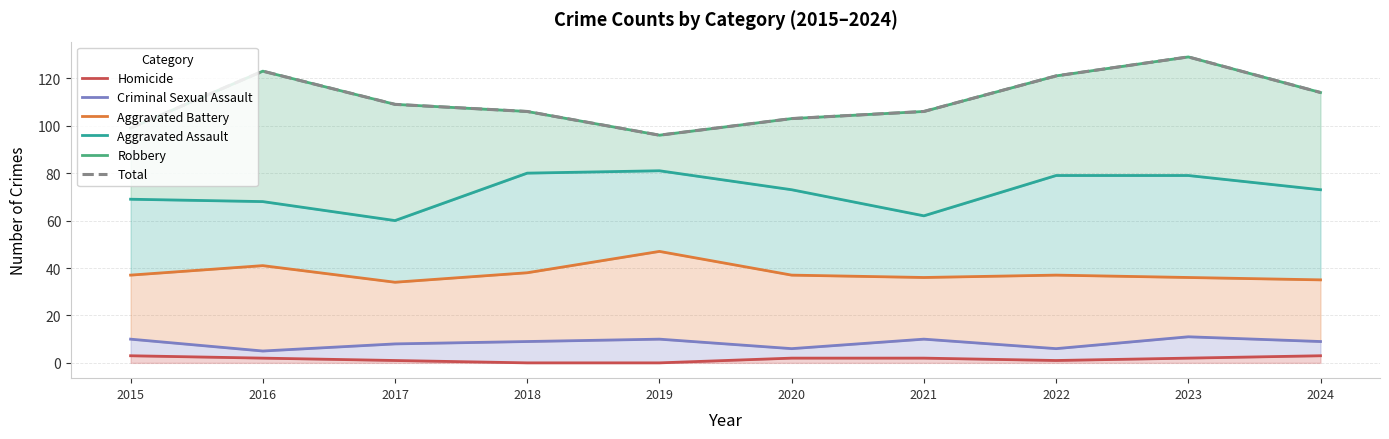

How many lines are shown in the chart?

6